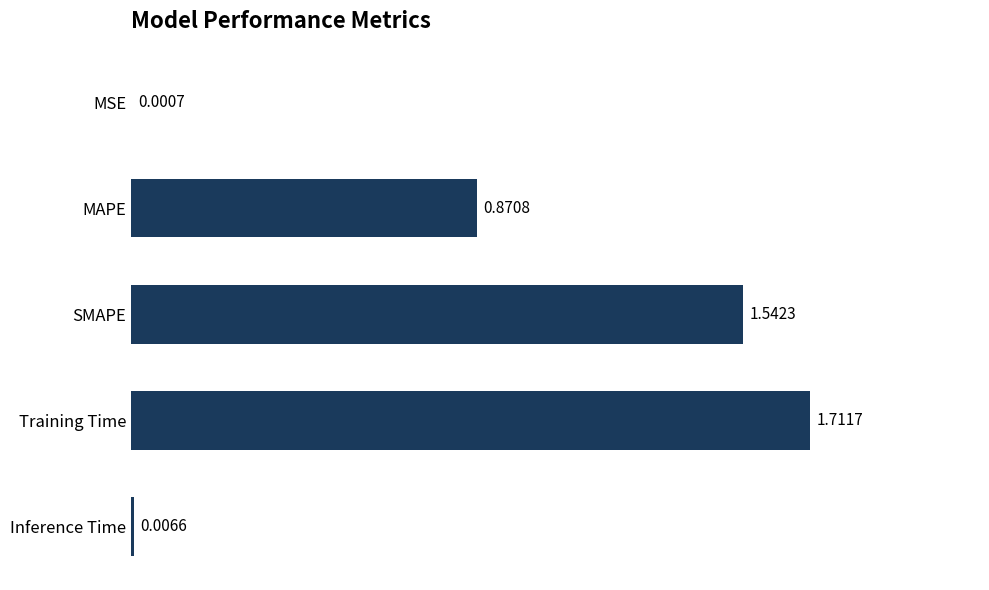

Which category has the highest value across all series?

Training Time